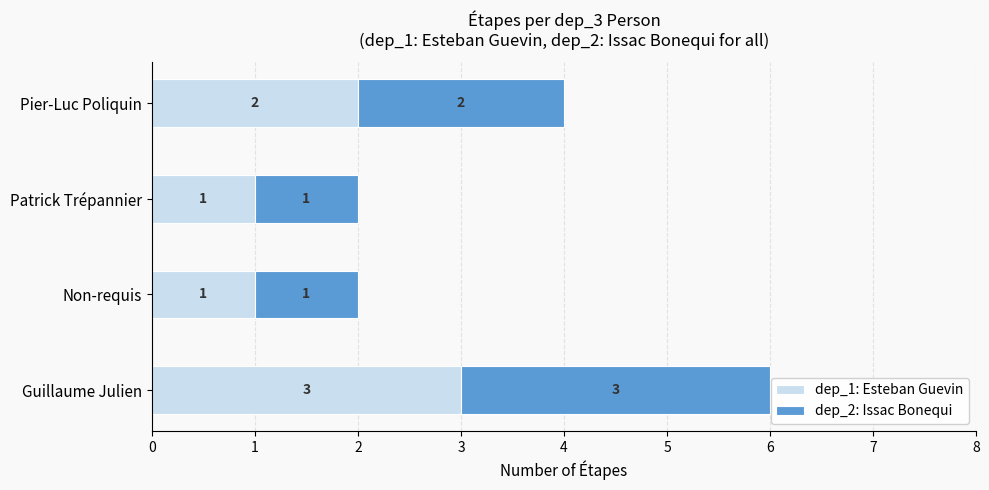

The dep_1: Esteban Guevin series shows 1 at Non-requis. True or false?

True